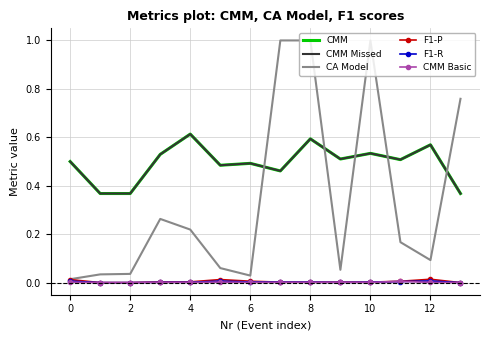

Does the chart have visible grid lines?

Yes